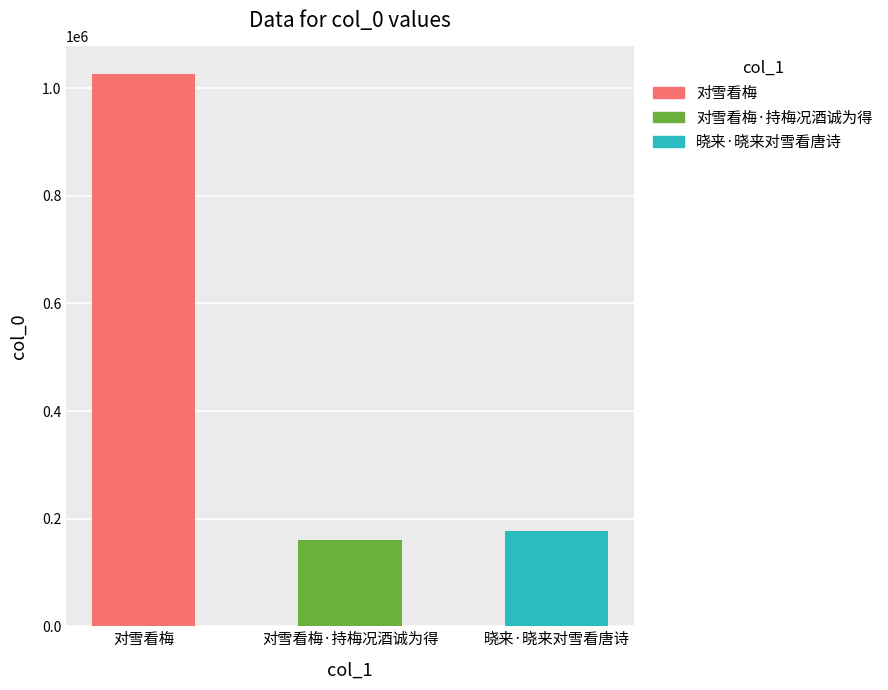

What is the ratio of the value at 对雪看梅·持梅况酒诚为得 to the value at 对雪看梅?

0.2